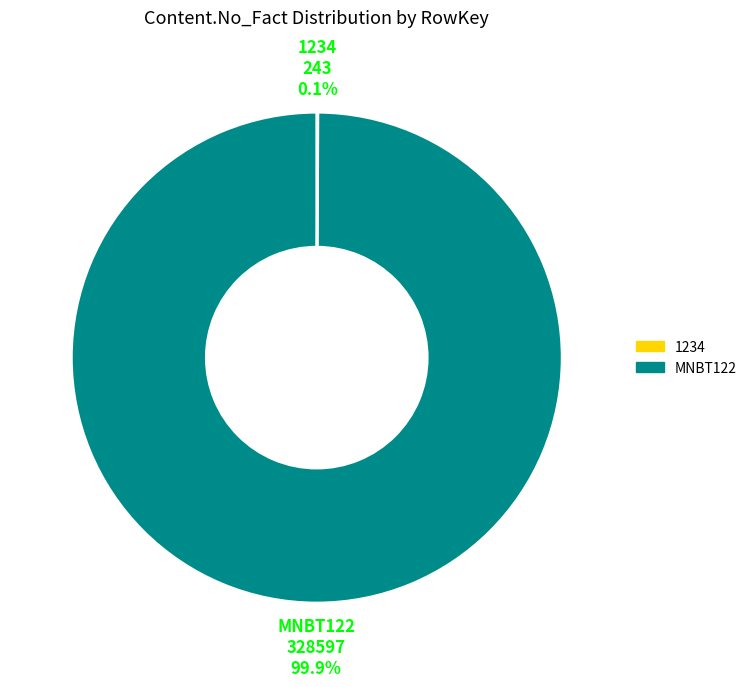

Which category has the biggest portion of the pie?

MNBT122